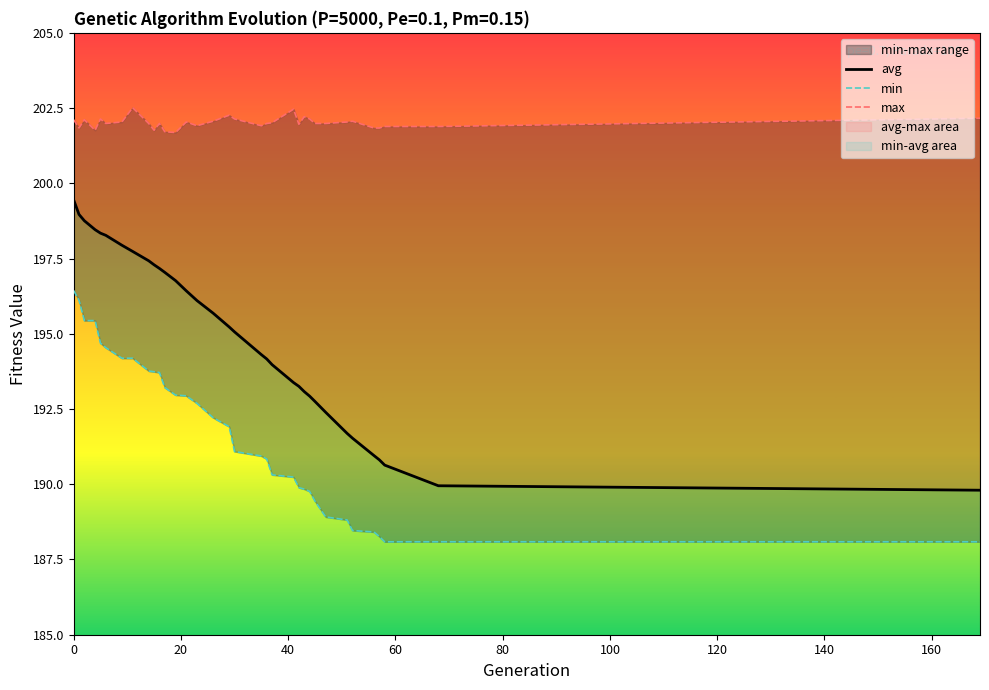

How many lines are shown in the chart?

3